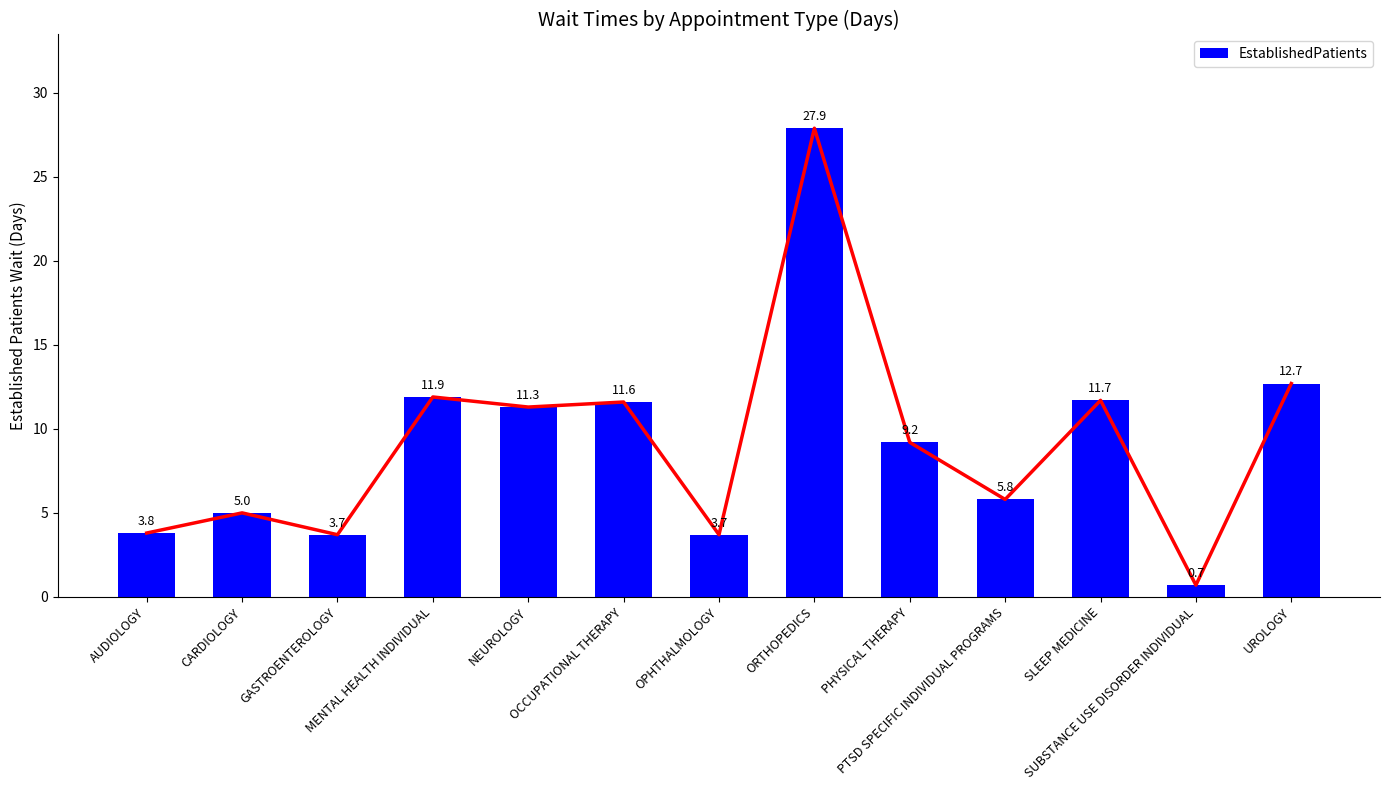

List the labels in order of value, largest first.

ORTHOPEDICS, UROLOGY, MENTAL HEALTH INDIVIDUAL, SLEEP MEDICINE, OCCUPATIONAL THERAPY, NEUROLOGY, PHYSICAL THERAPY, PTSD SPECIFIC INDIVIDUAL PROGRAMS, CARDIOLOGY, AUDIOLOGY, GASTROENTEROLOGY, OPHTHALMOLOGY, SUBSTANCE USE DISORDER INDIVIDUAL